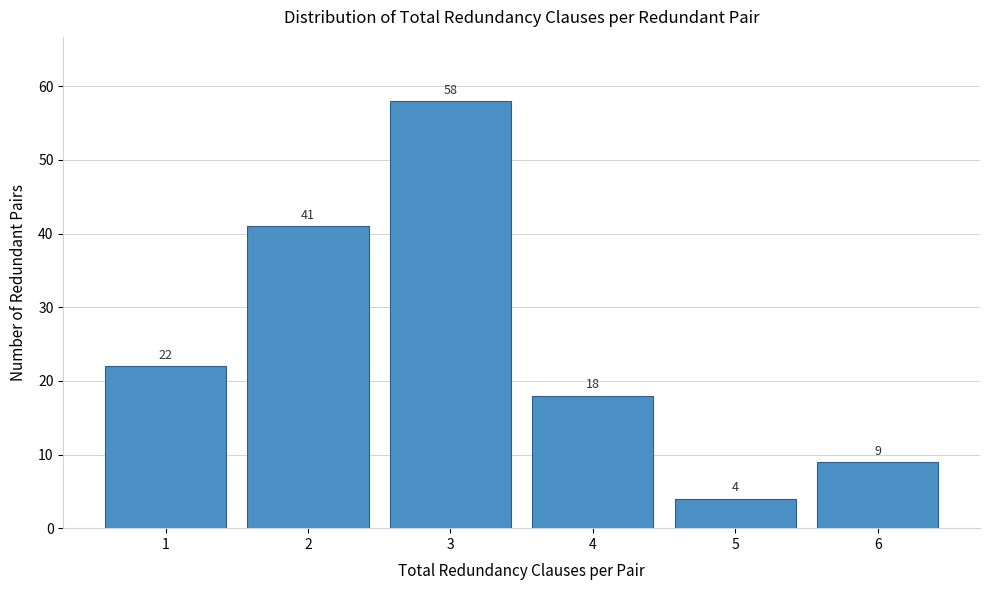

Reading left to right, what are all the values shown in this chart?

22	41	58	18	4	9